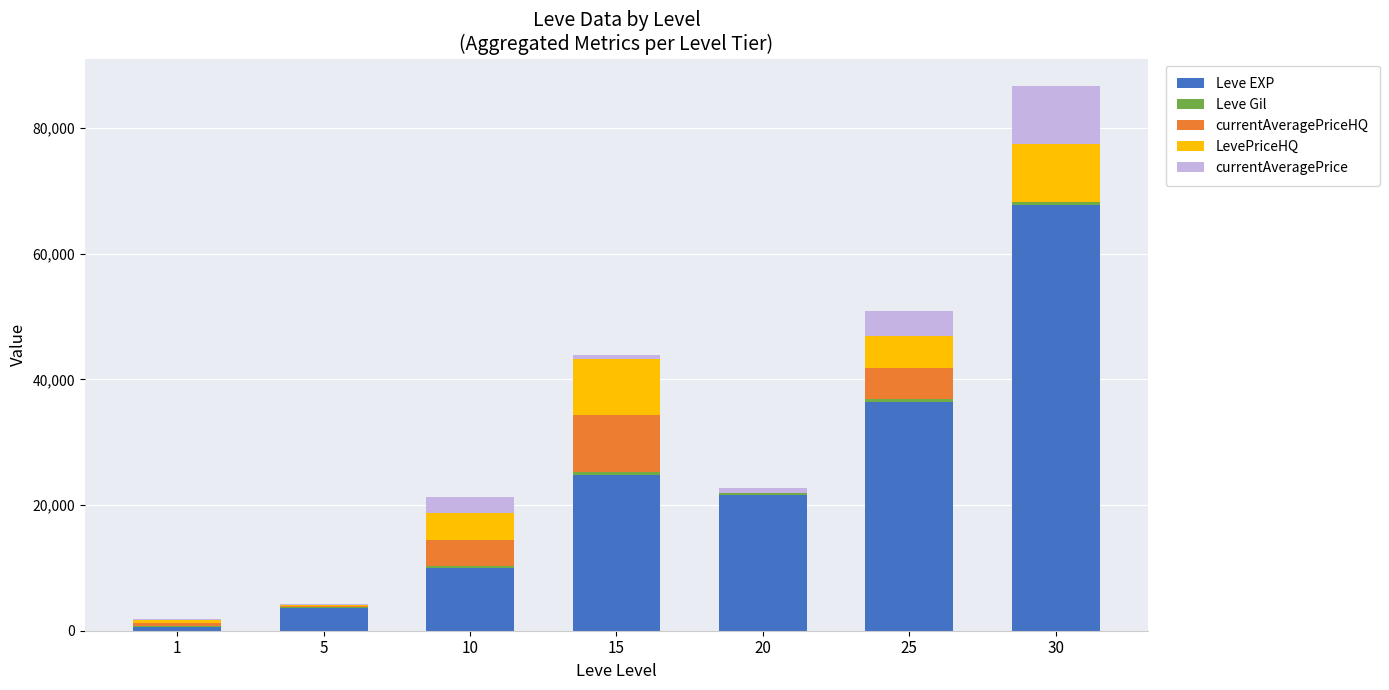

At which category is the sum across all series the highest?

30